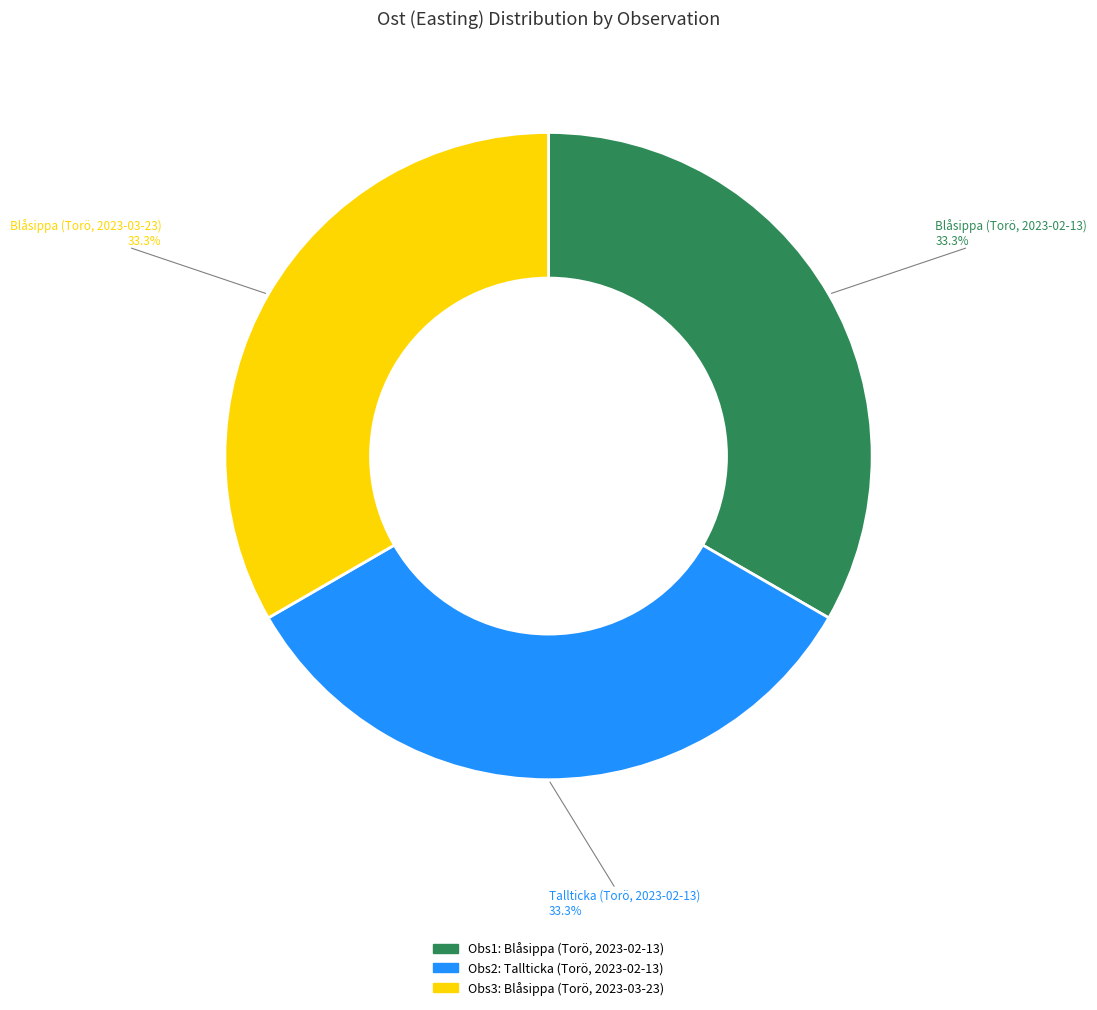

Is there a majority slice in this chart?

No